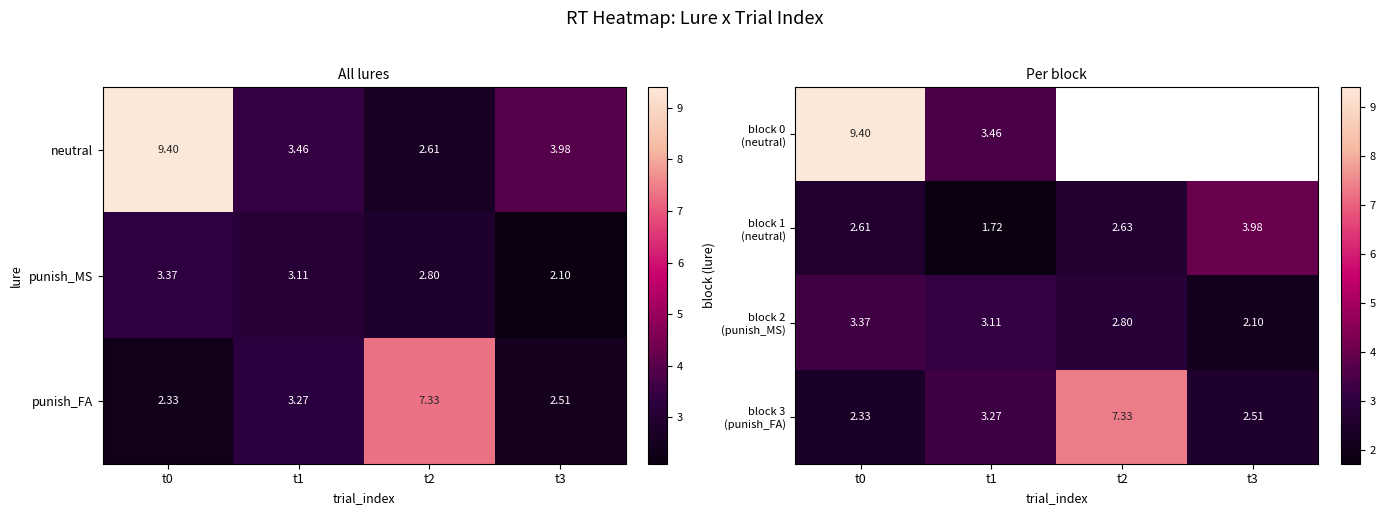

Is the value of neutral at t0 greater than the value of punish_MS at t0?

Yes